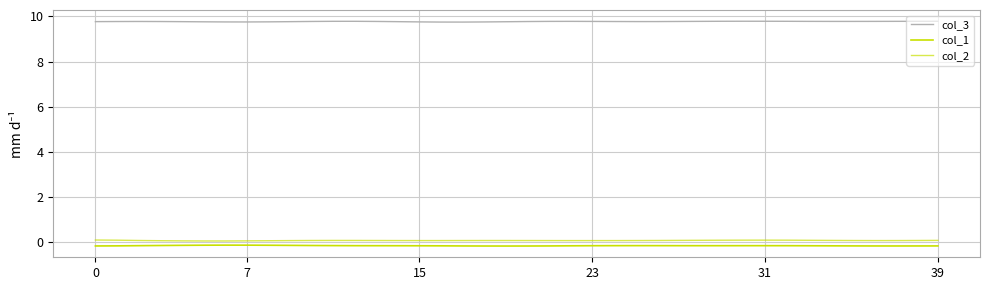

Does the chart have visible grid lines?

Yes